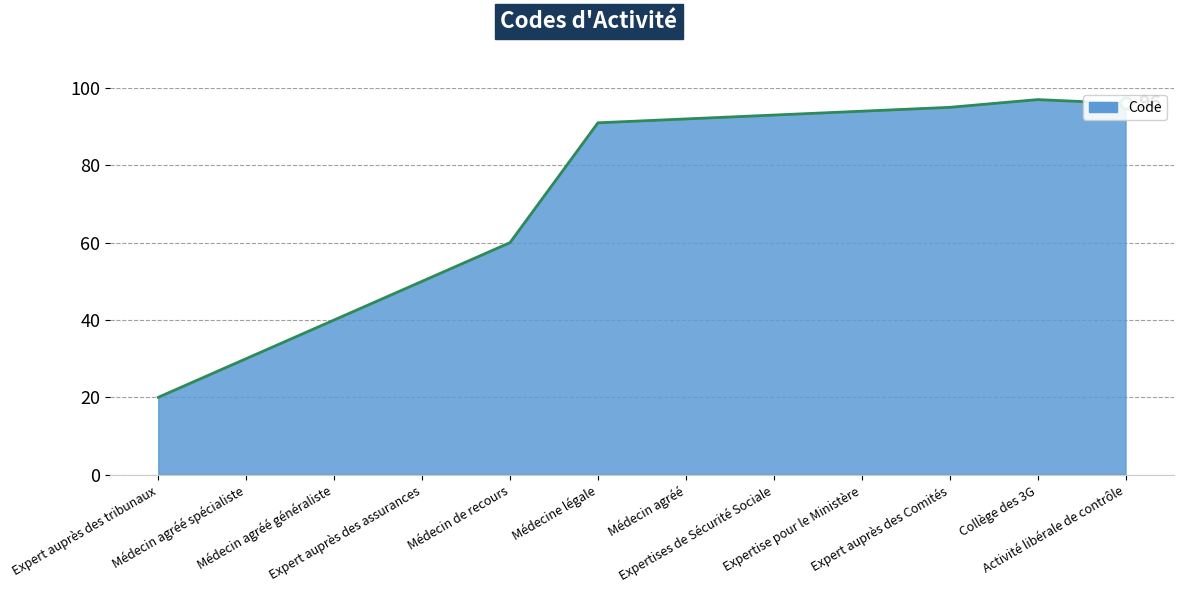

What is the smallest value displayed?

20